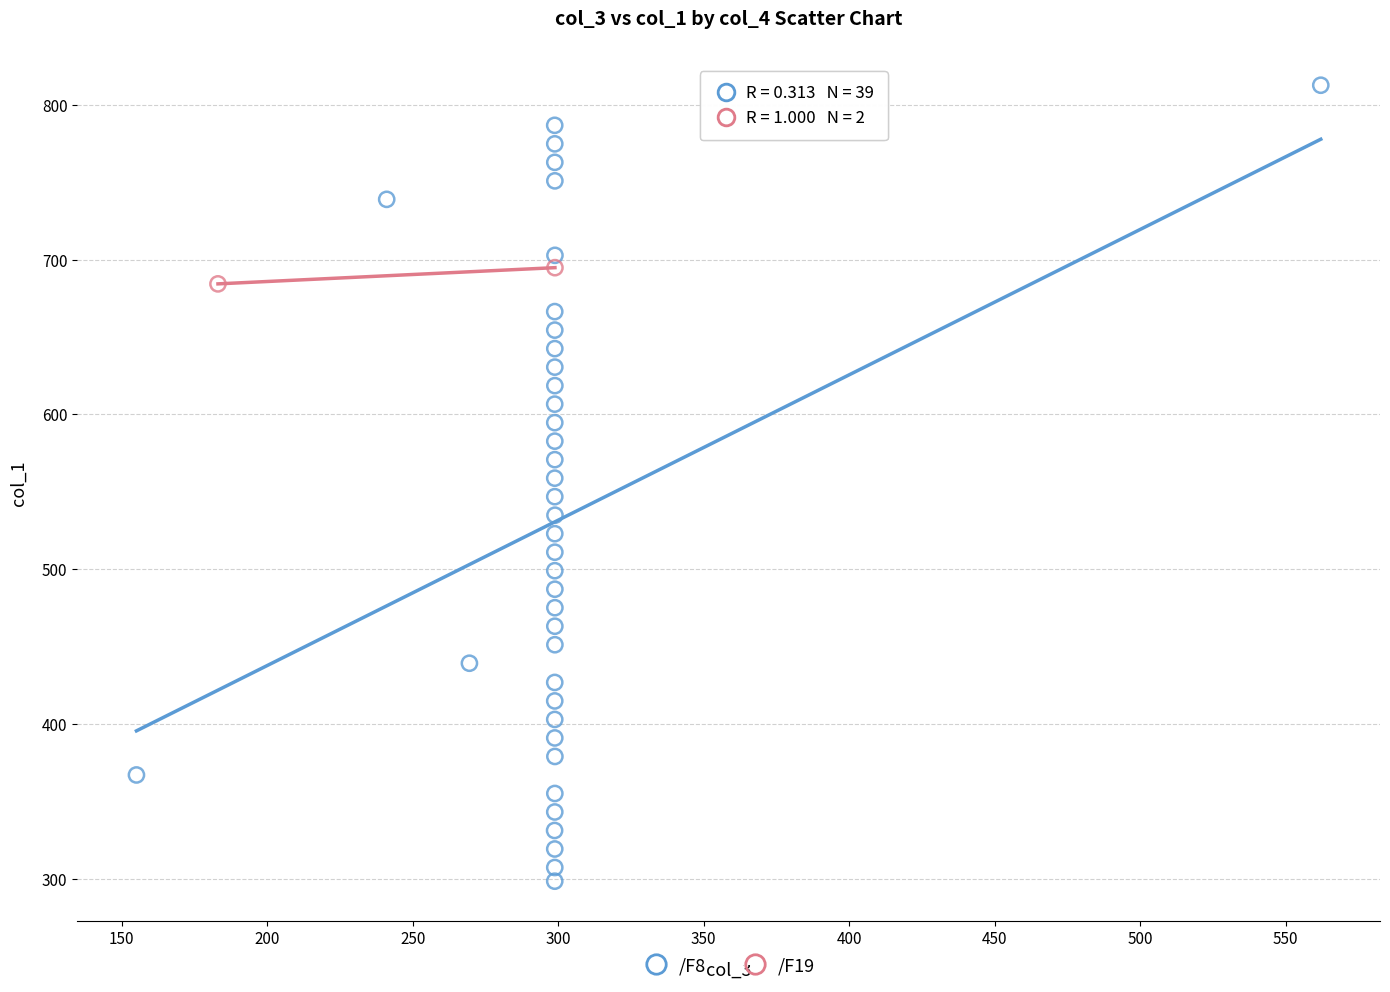

What are all the series names shown in the legend?

/F8, /F19